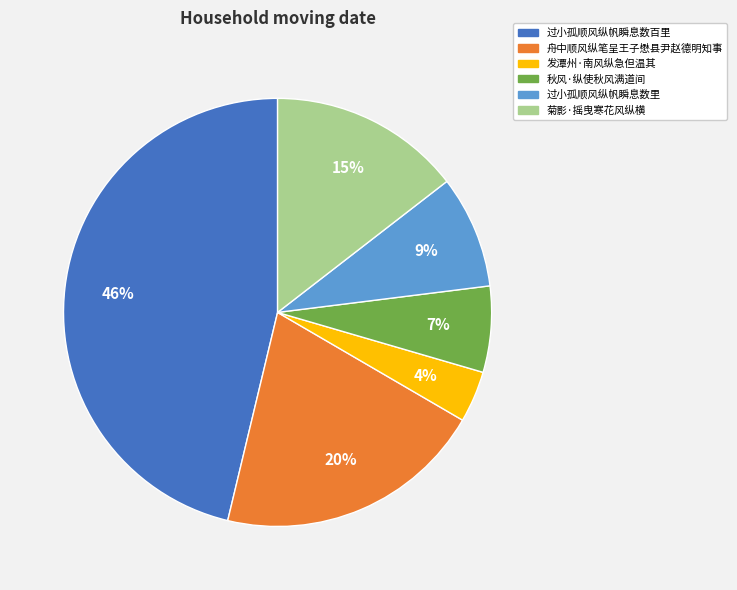

Does 菊影·摇曳寒花风纵横 account for over 50% of the chart?

No